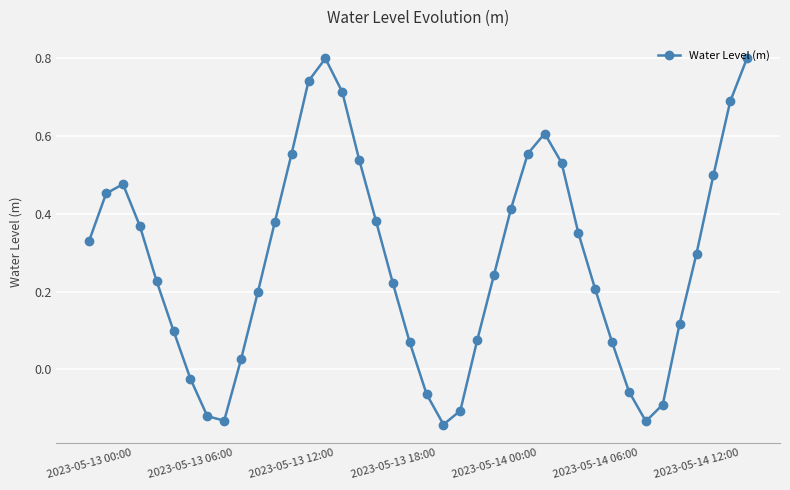

What is the greatest value displayed?

0.8